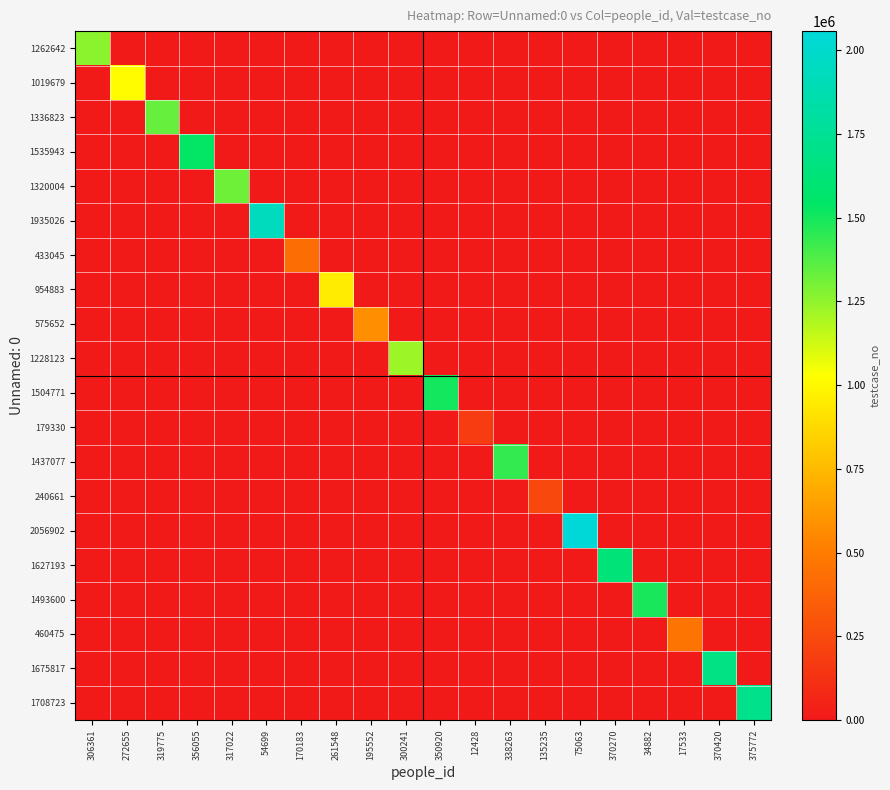

Between 272655 and 195552, which is larger?

272655